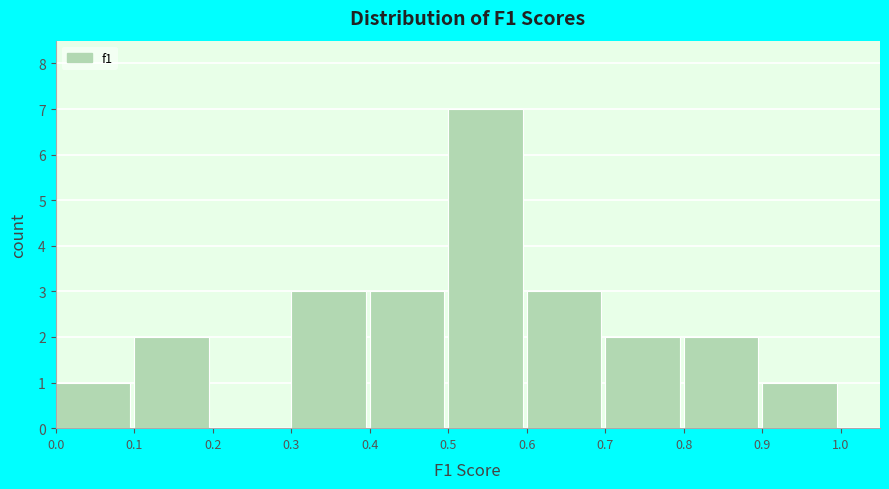

Reading left to right, list every bar in this chart as the range it spans on the x-axis followed by its height. The values are not printed on the chart, so give them approximately, as read against the axis.

0.0 to 0.1: 1
0.1 to 0.2: 2
0.2 to 0.3: 0
0.3 to 0.4: 3
0.4 to 0.5: 3
0.5 to 0.6: 7
0.6 to 0.7: 3
0.7 to 0.8: 2
0.8 to 0.9: 2
0.9 to 1.0: 1